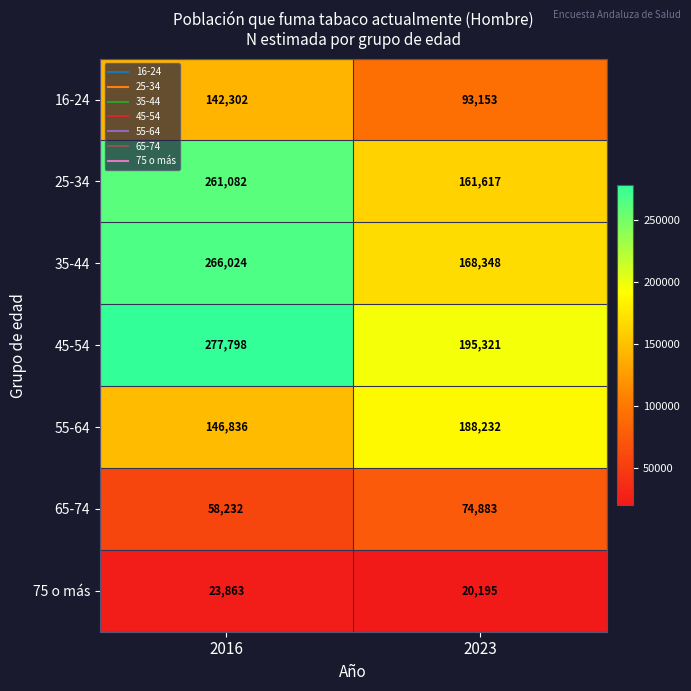

Reading right to left, extract all data points from this chart.

16-24: 2023=93153	2016=142302
25-34: 2023=161617	2016=261082
35-44: 2023=168348	2016=266024
45-54: 2023=195321	2016=277798
55-64: 2023=188232	2016=146836
65-74: 2023=74883	2016=58232
75 o más: 2023=20195	2016=23863